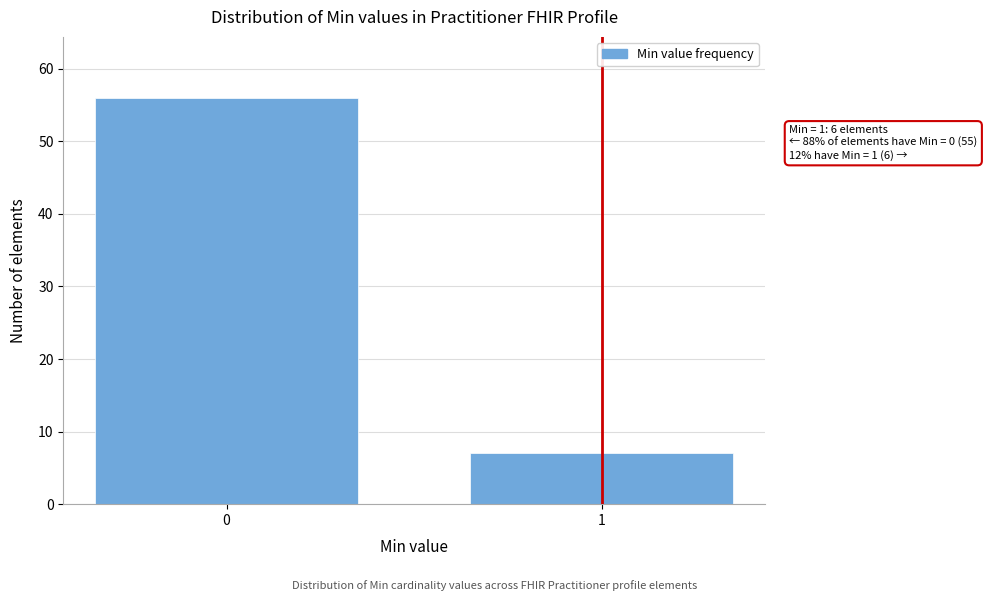

Reading right to left, list all the values displayed in this chart.

1=7	0=56